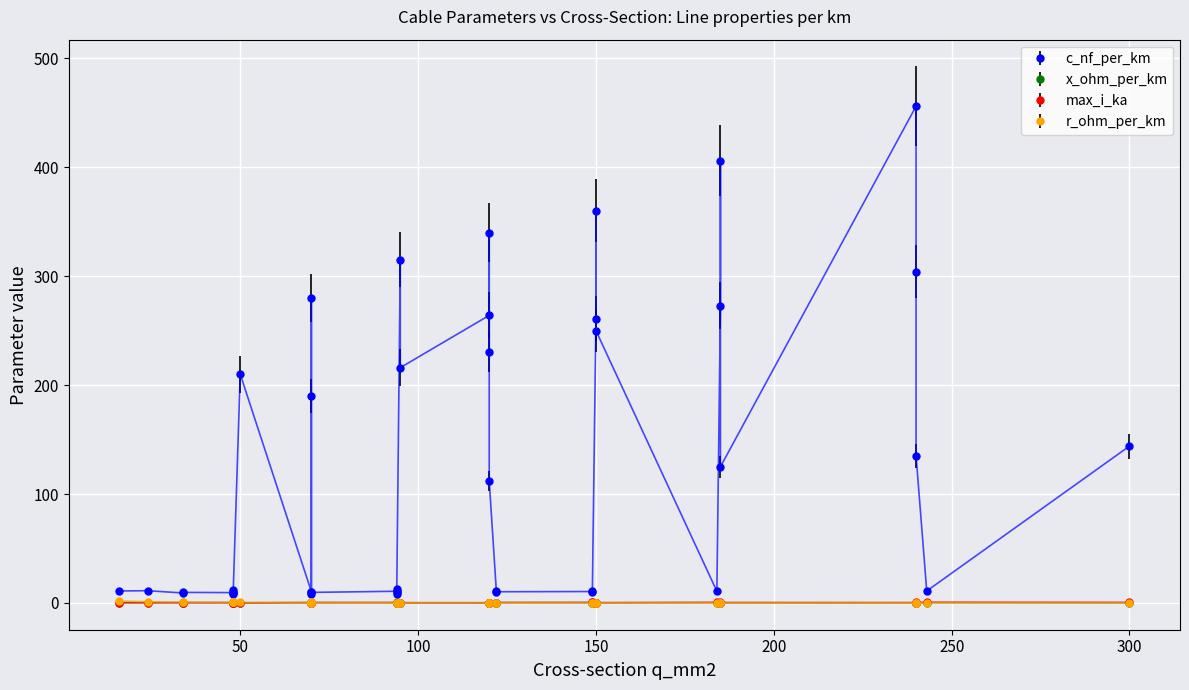

What is the average value of the c_nf_per_km series?

127.2